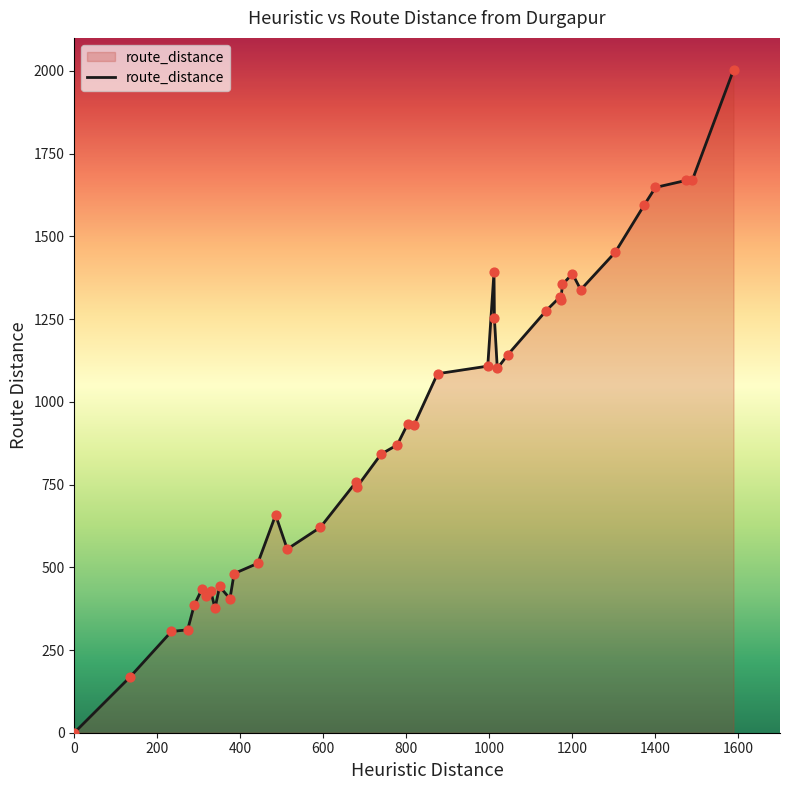

What is the difference between the maximum and minimum values?

2003